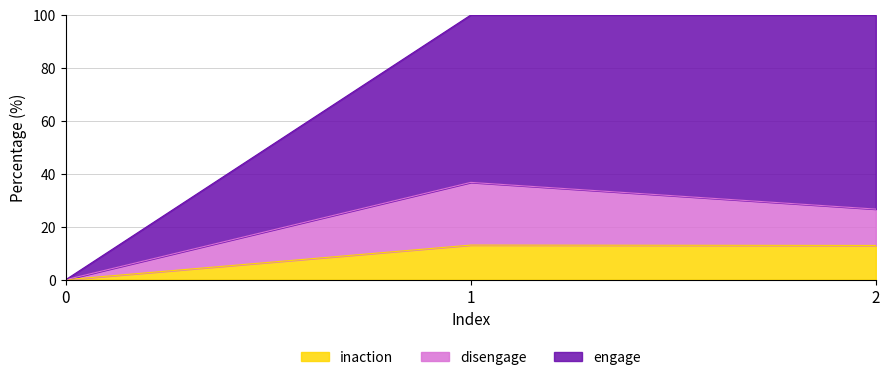

What is the average value of the inaction series?

8.7